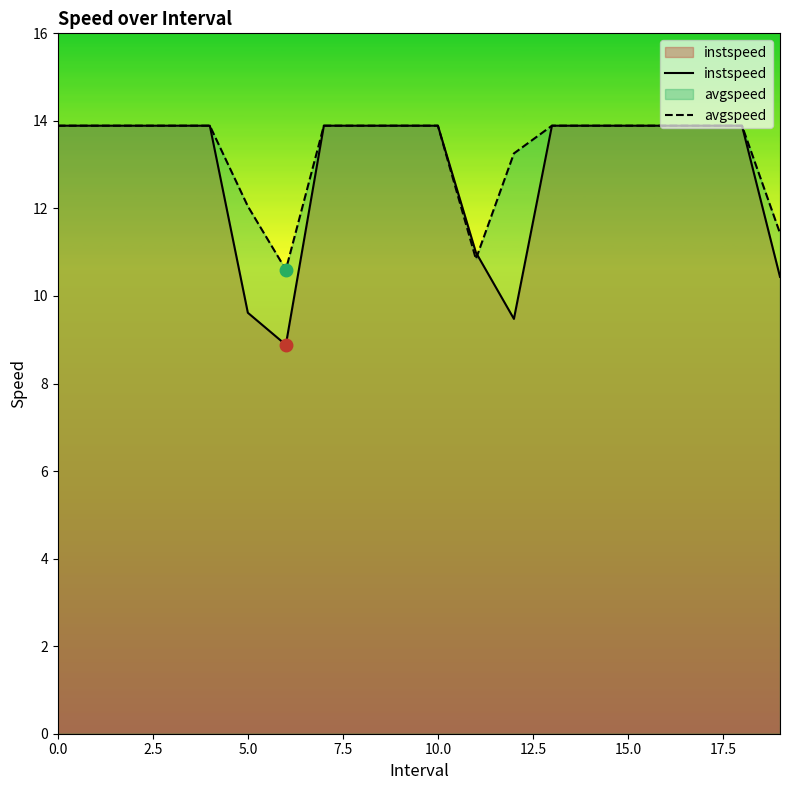

What is the minimum value shown in the chart?

8.9